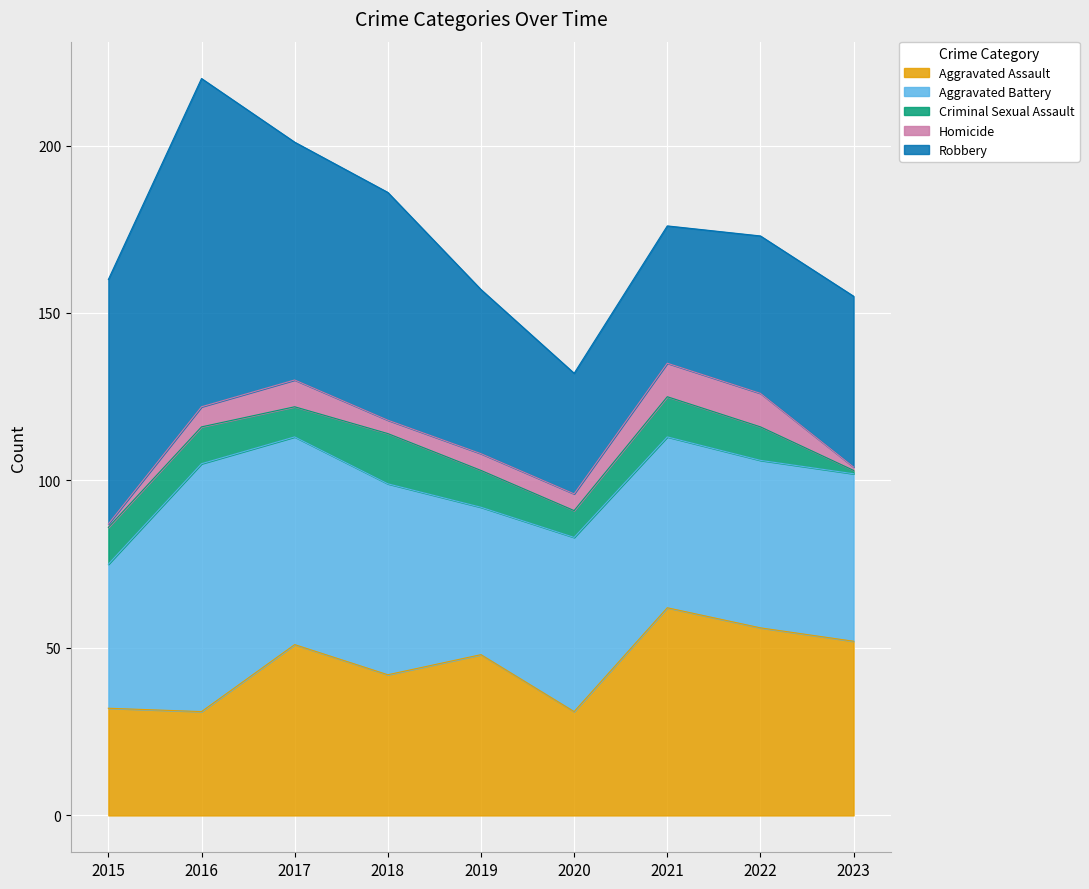

Where do Robbery and Aggravated Assault first cross each other?

2020 and 2021